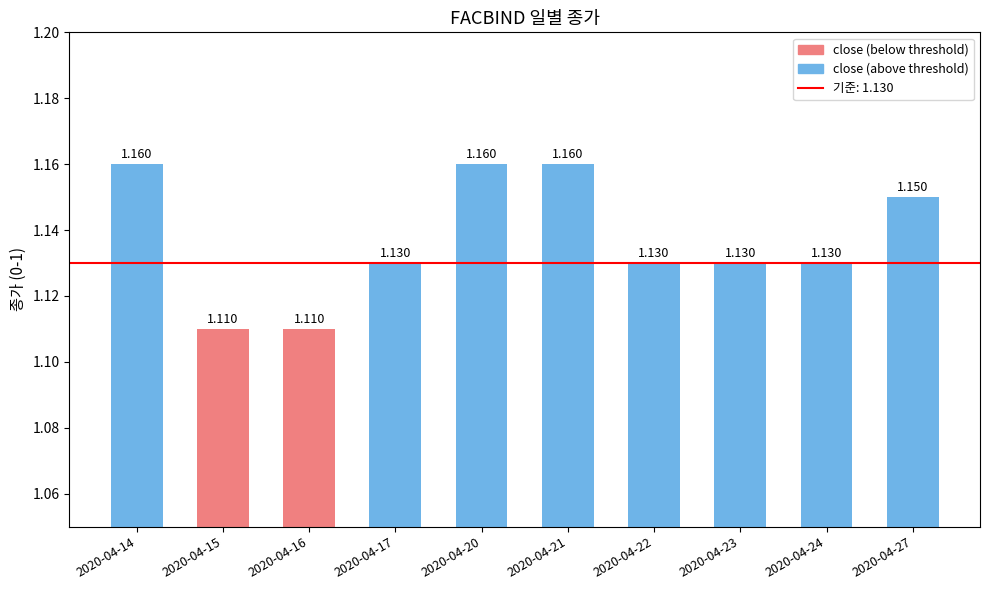

How many bars are there in total?

10